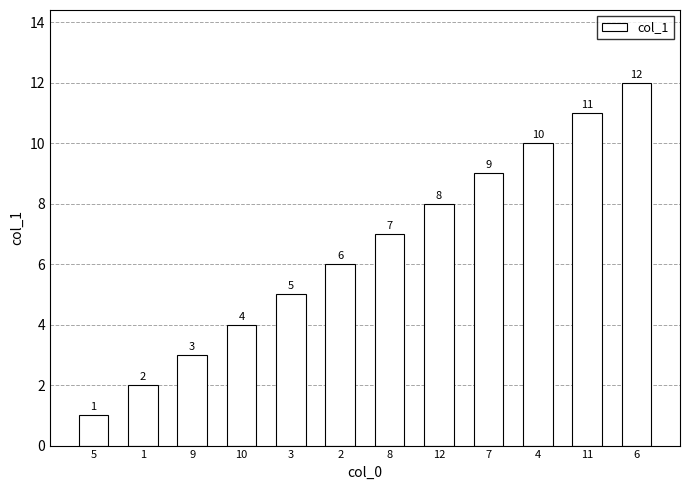

List the labels in order of value, largest first.

6, 11, 4, 7, 12, 8, 2, 3, 10, 9, 1, 5